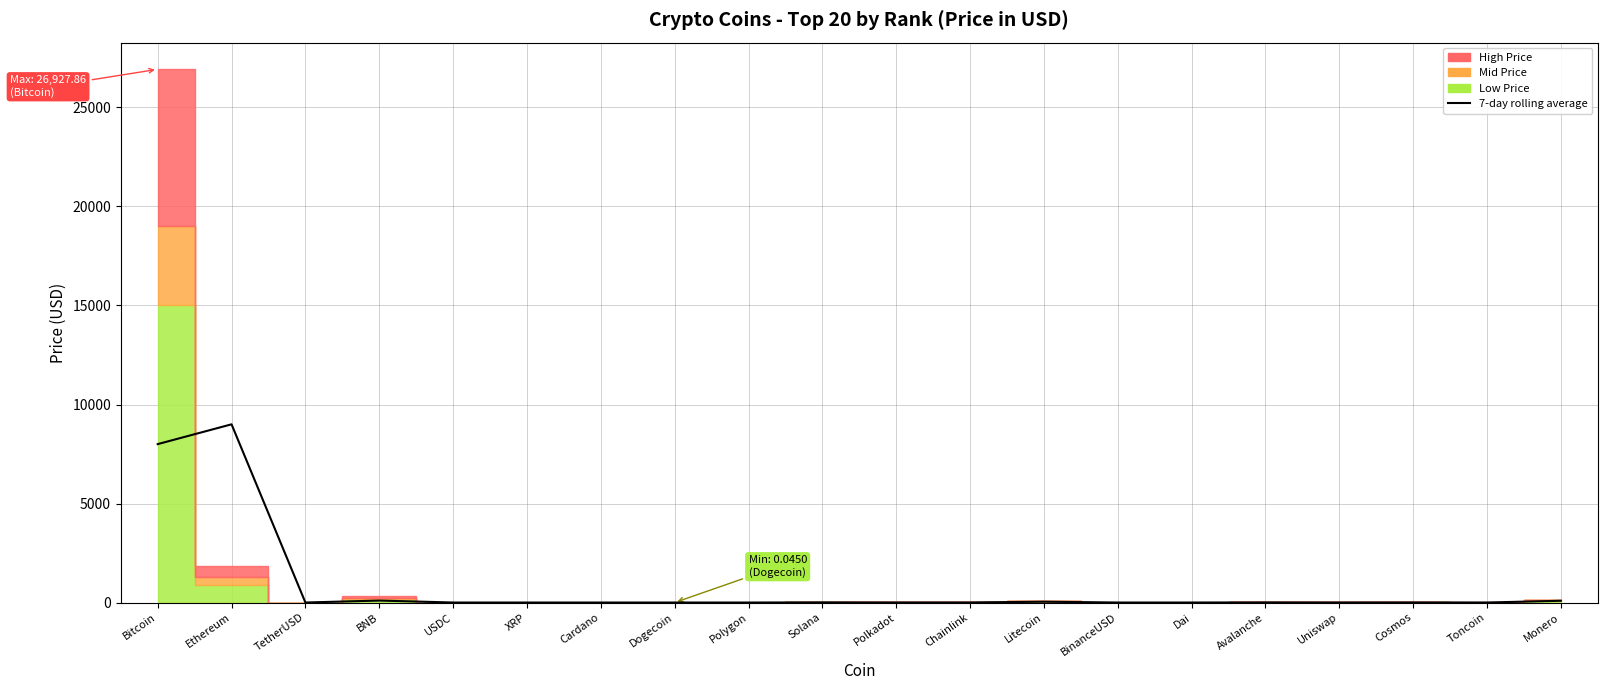

How many values are below 2?

9